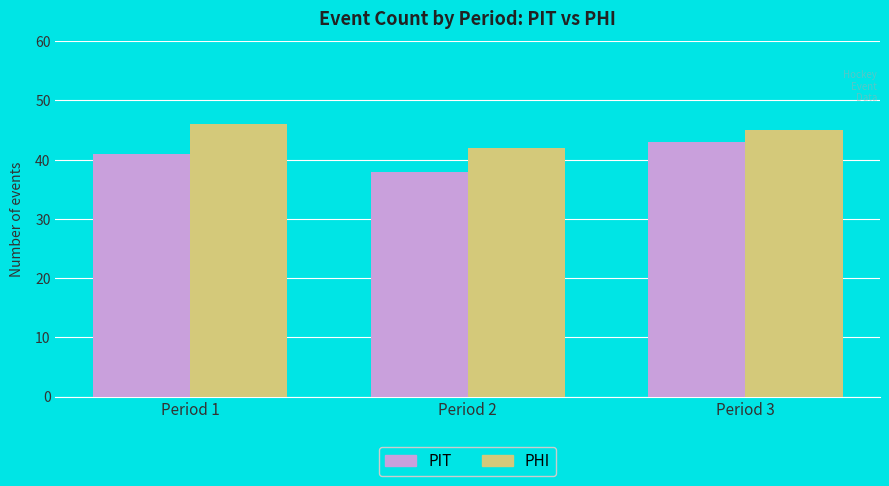

What is the value of the PHI bar at the 2nd from the left?

42